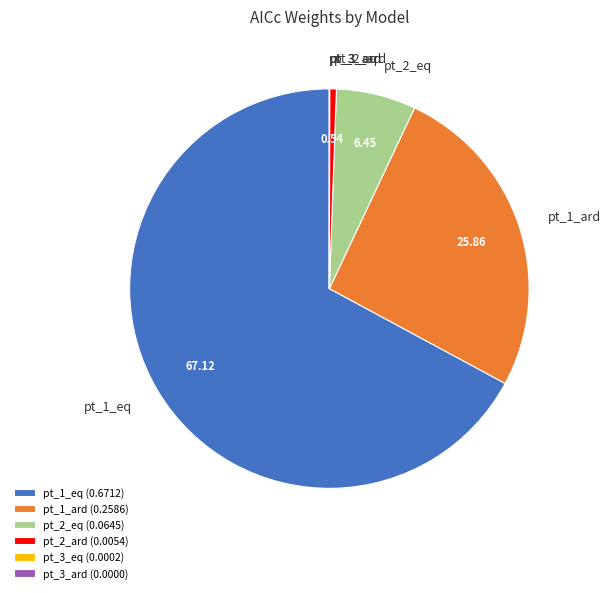

Which has a higher value, pt_1_eq or pt_1_ard?

pt_1_eq